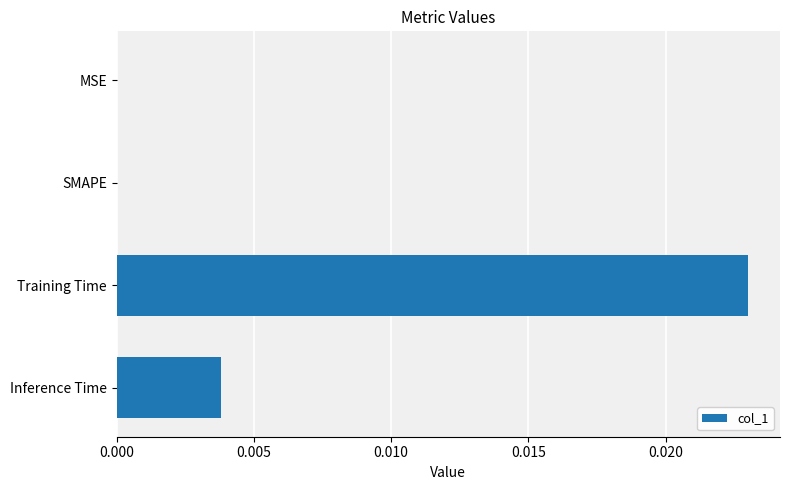

Which has a higher value, Inference Time or SMAPE?

Inference Time